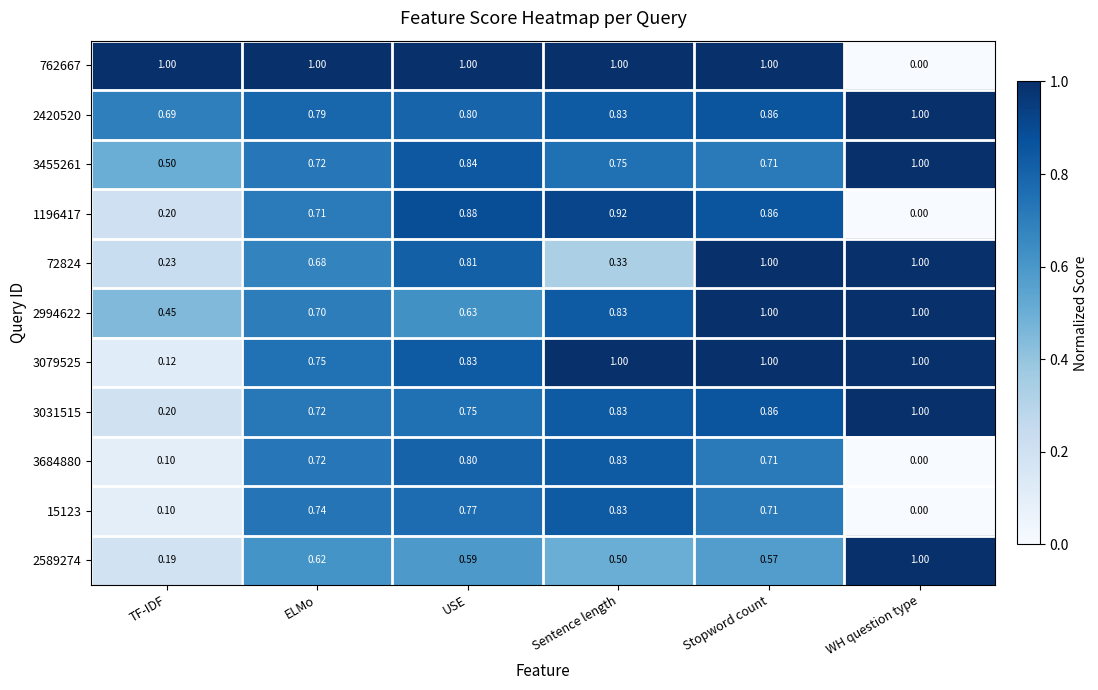

At which category is the sum across all series the highest?

Stopword count